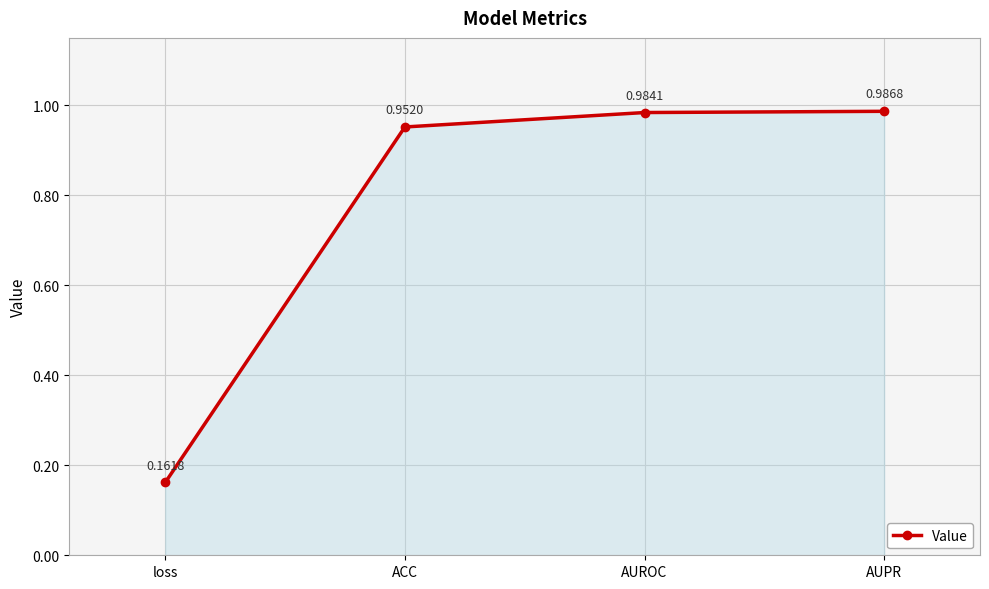

List the labels in order of value, smallest first.

loss, ACC, AUROC, AUPR